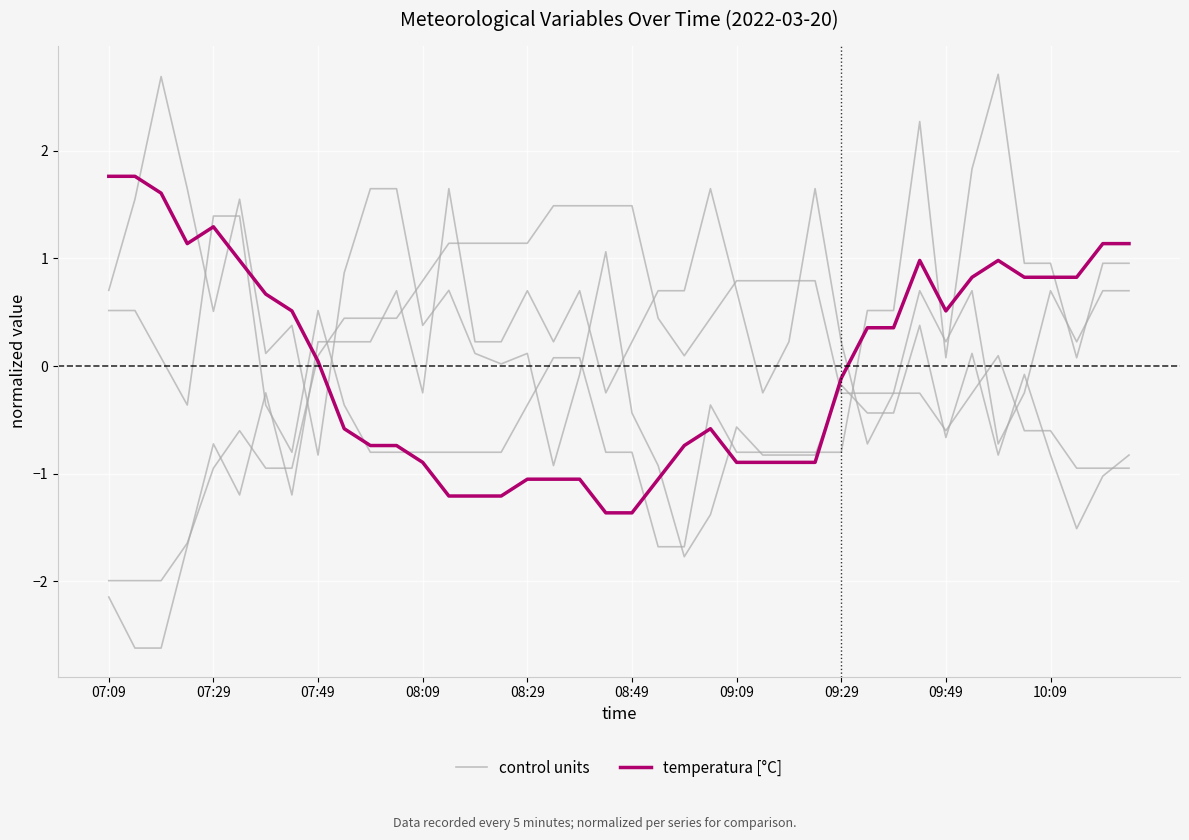

What is the total value across all series at 07:09?

2.3